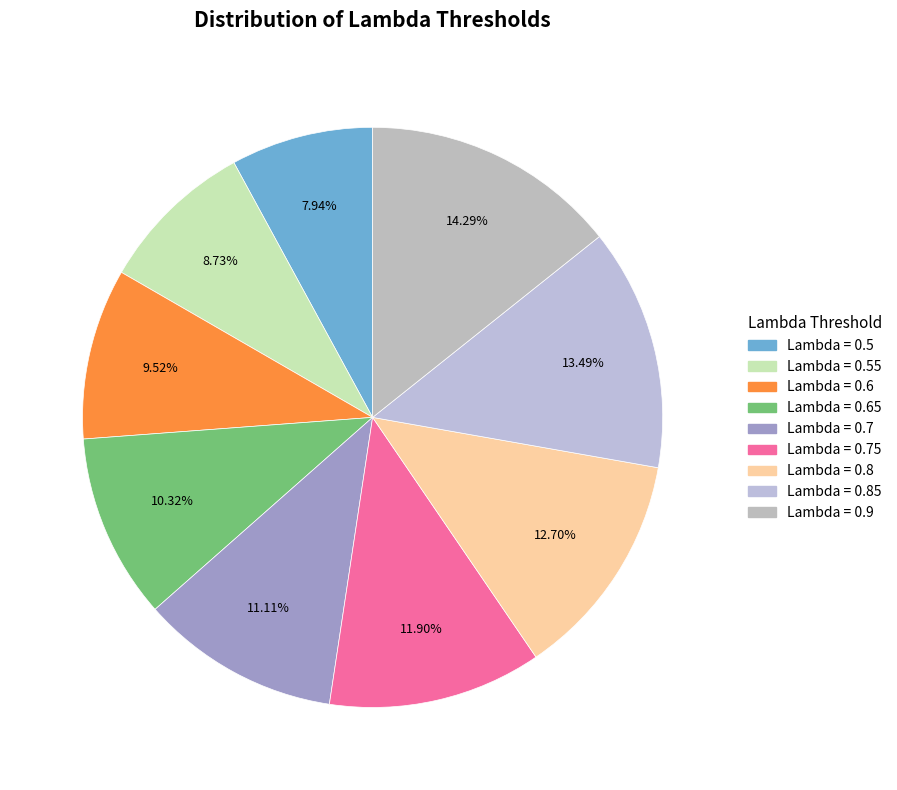

How many segments does this pie chart have?

9